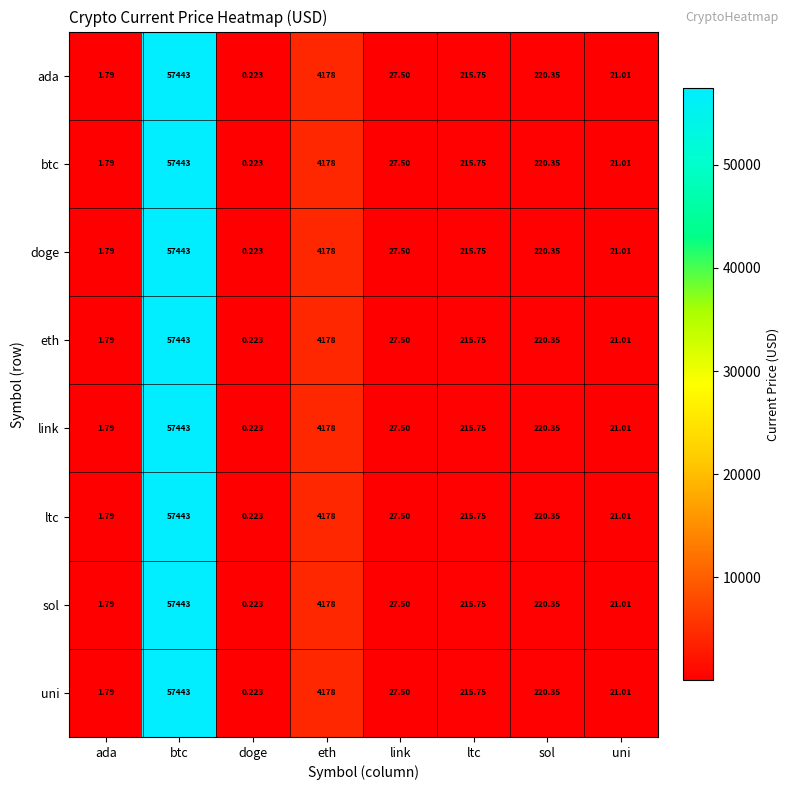

How many series are shown in this chart?

8